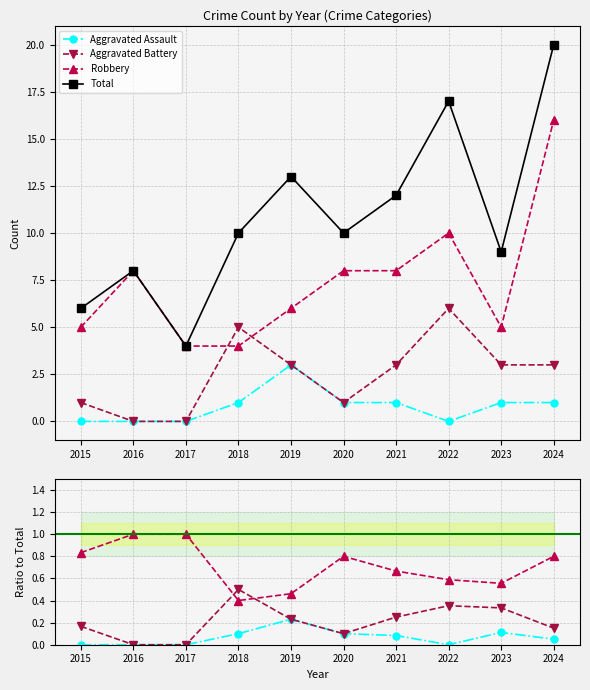

Where is the first local maximum for Aggravated Battery?

2018